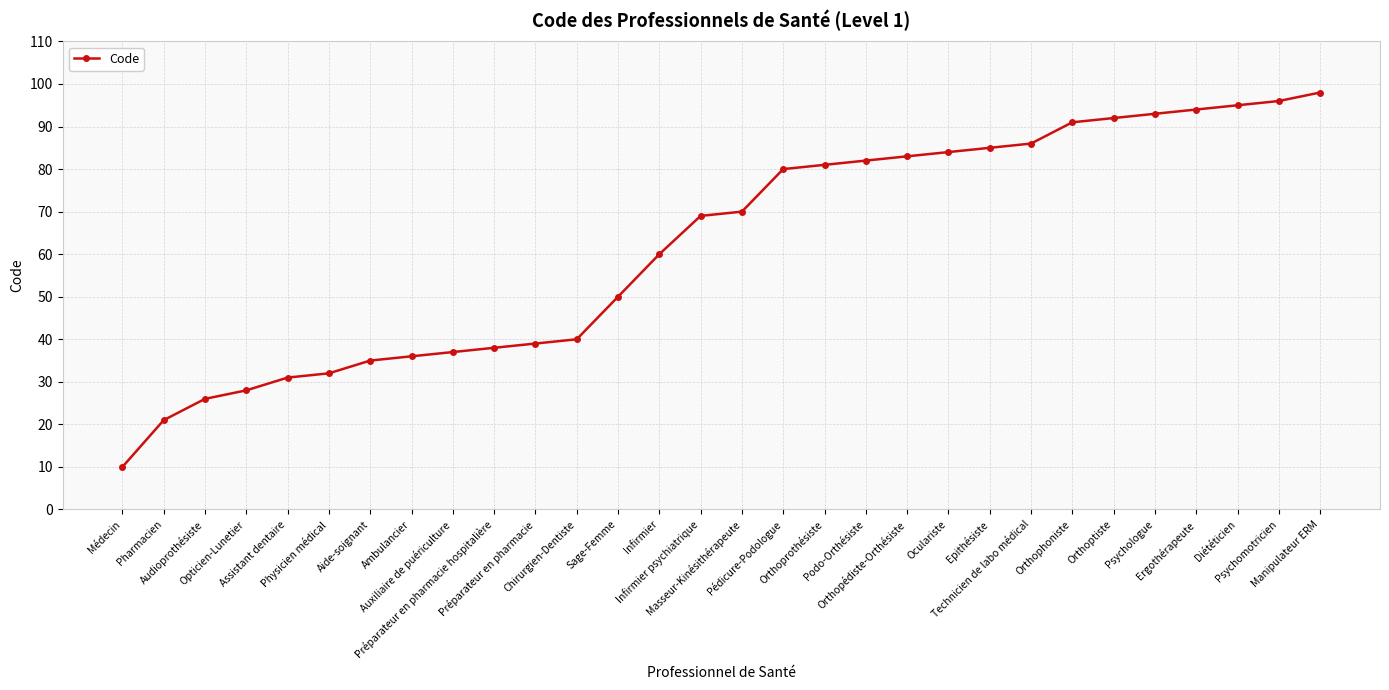

Reading left to right, transcribe all the data shown in this chart.

10	21	26	28	31	32	35	36	37	38	39	40	50	60	69	70	80	81	82	83	84	85	86	91	92	93	94	95	96	98